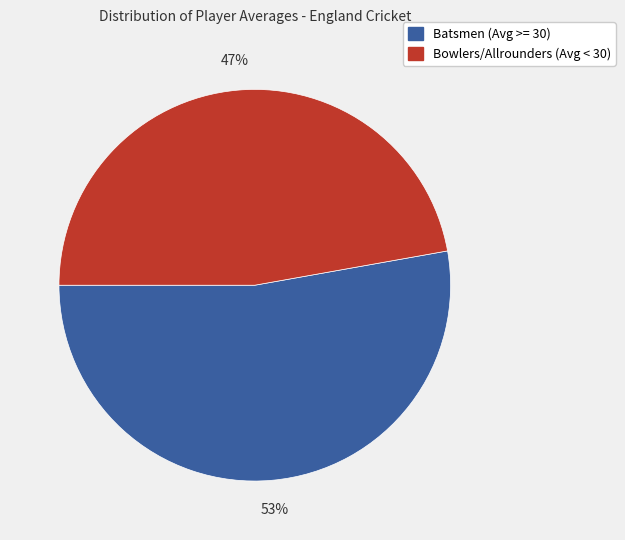

Count the number of slices in the pie.

2